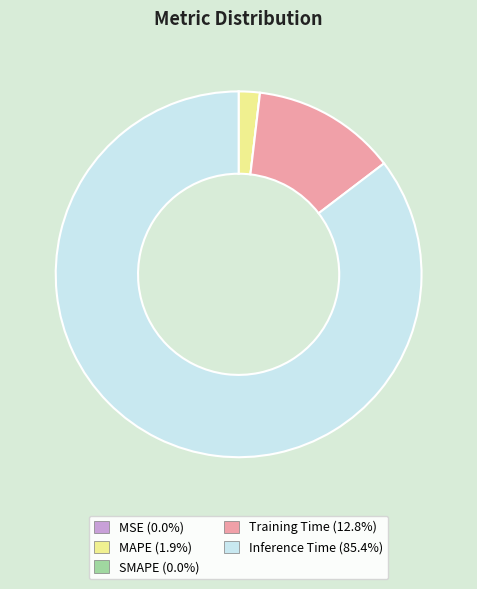

What is the majority slice?

Inference Time